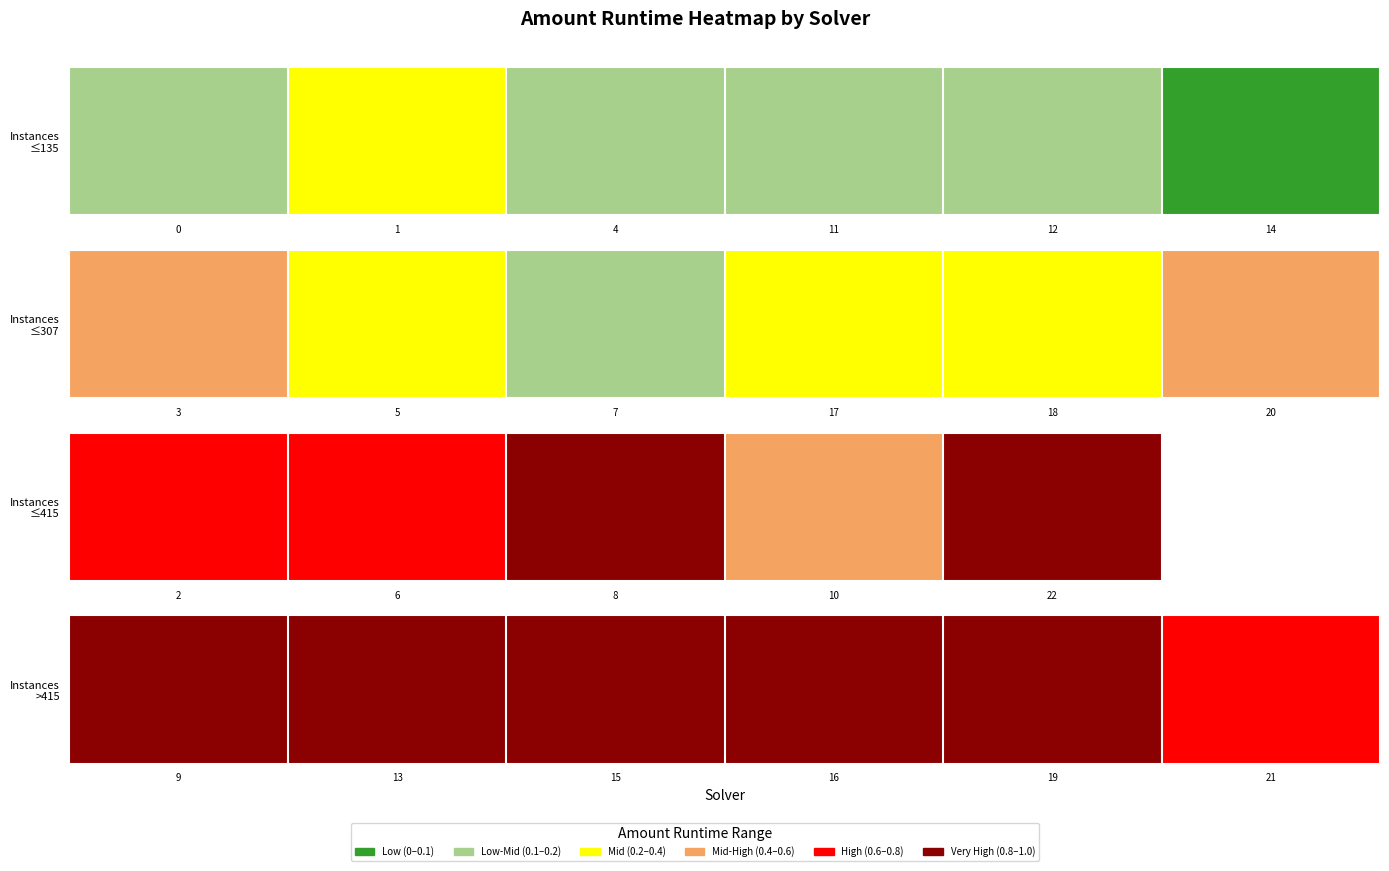

Which label corresponds to the smallest value in the chart?

21